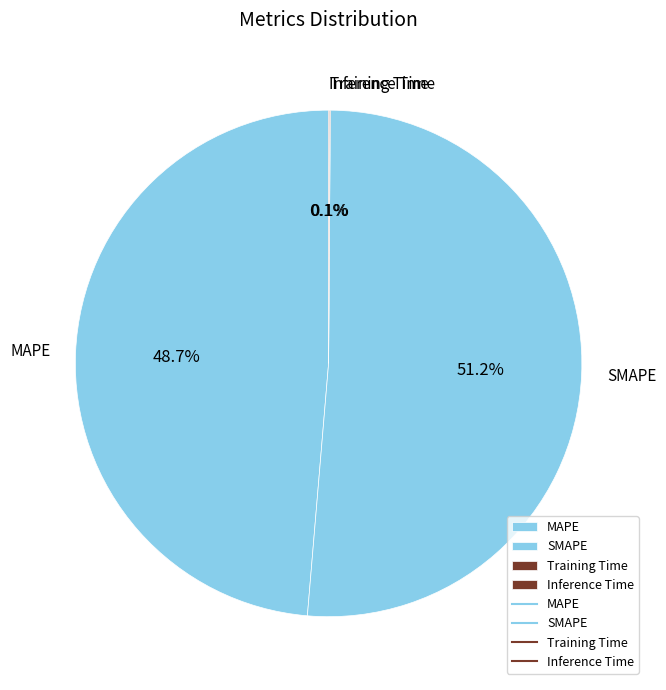

Which slice is the largest?

SMAPE